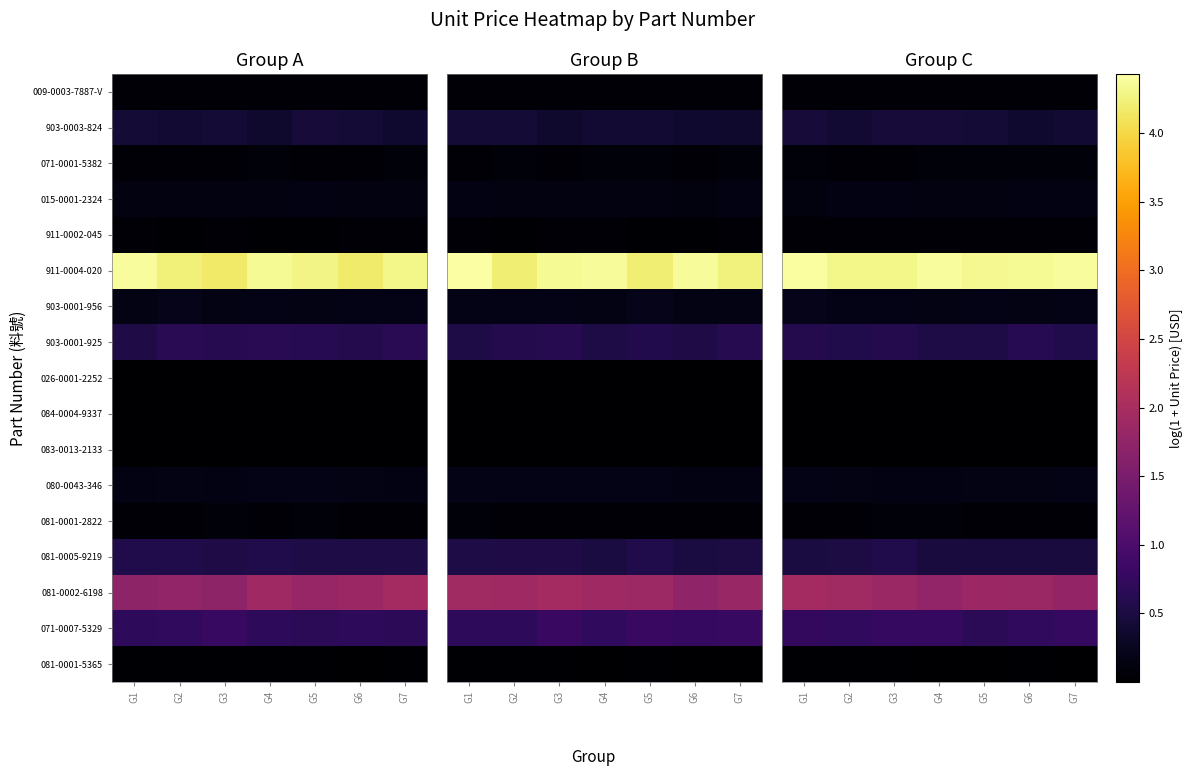

What value does the 080-0043-346 series have at G4?

0.2